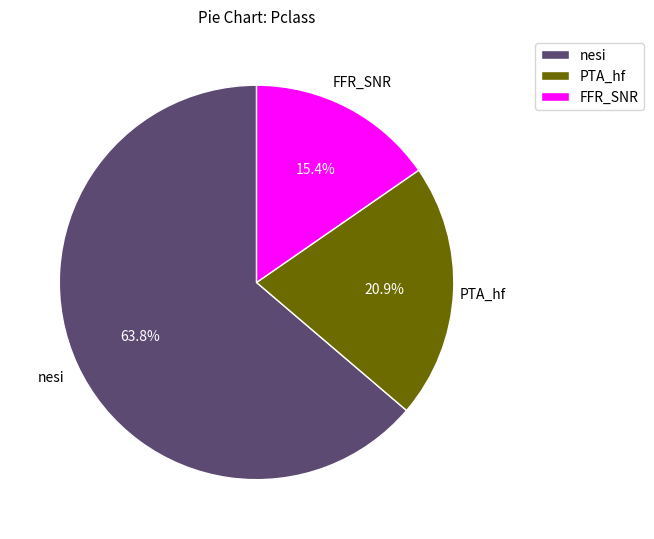

How many segments does this pie chart have?

3